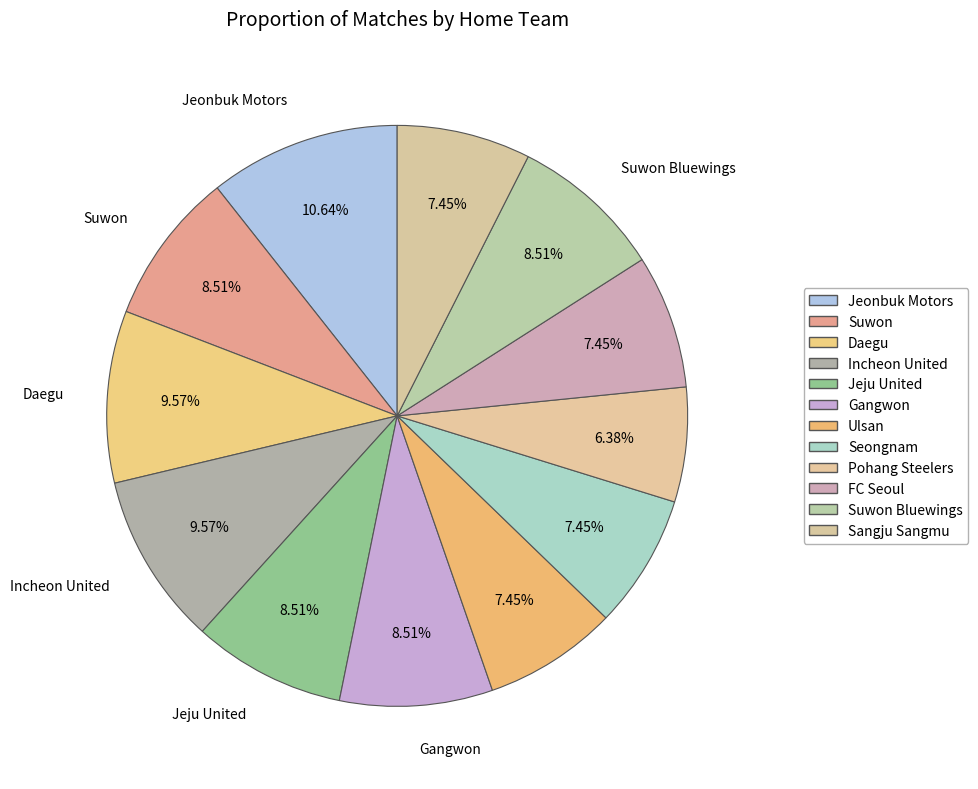

Count the number of slices in the pie.

12